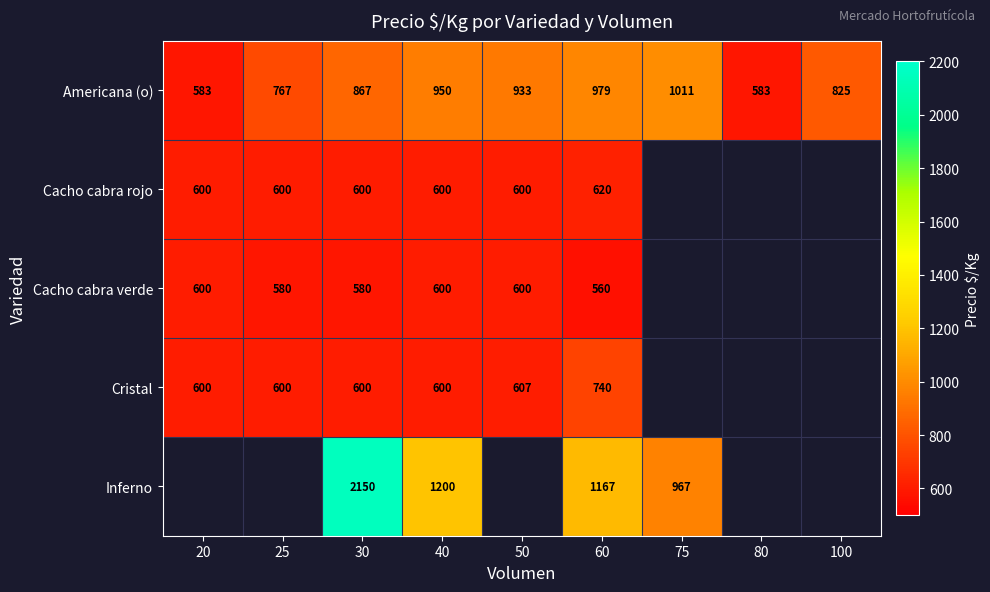

Is it true that Cacho cabra rojo equals 600 at 20?

True